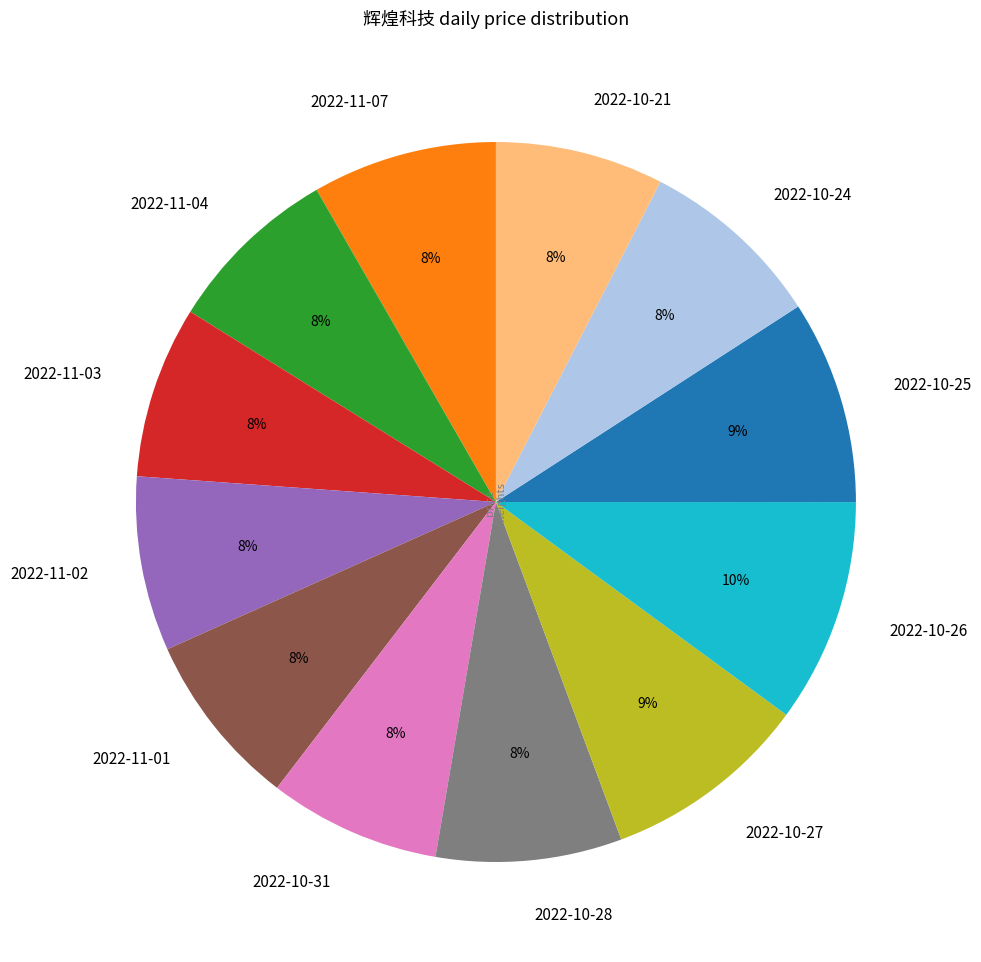

What percentage is the 2022-11-01 slice, to the nearest percent?

8%